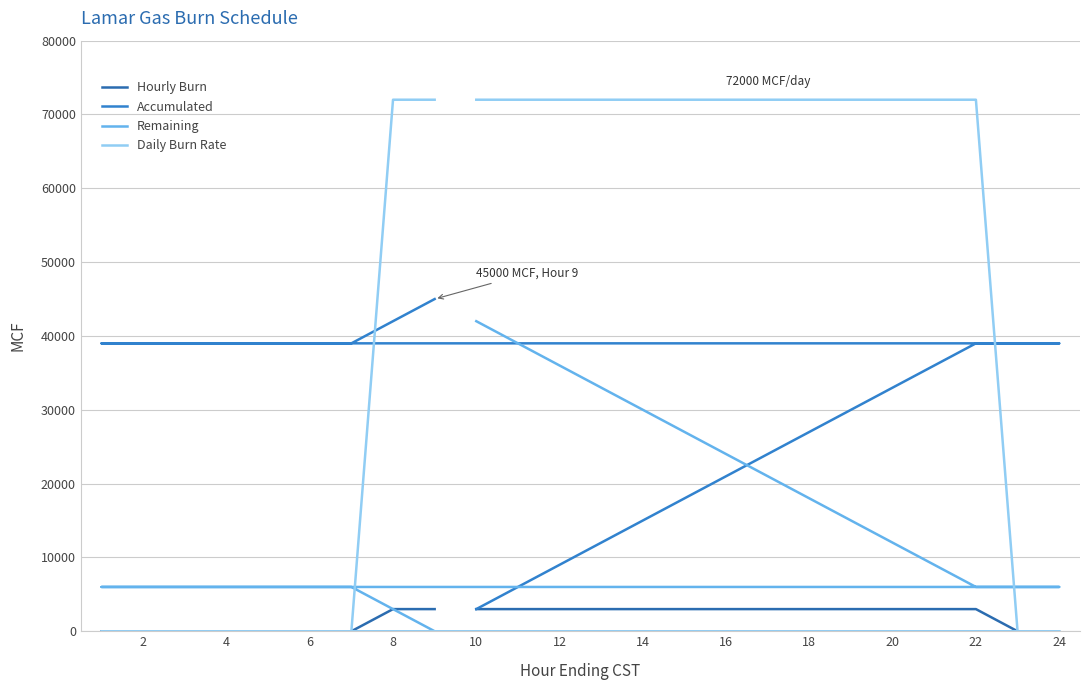

The value of Remaining at 19 is 9001. True or false?

False